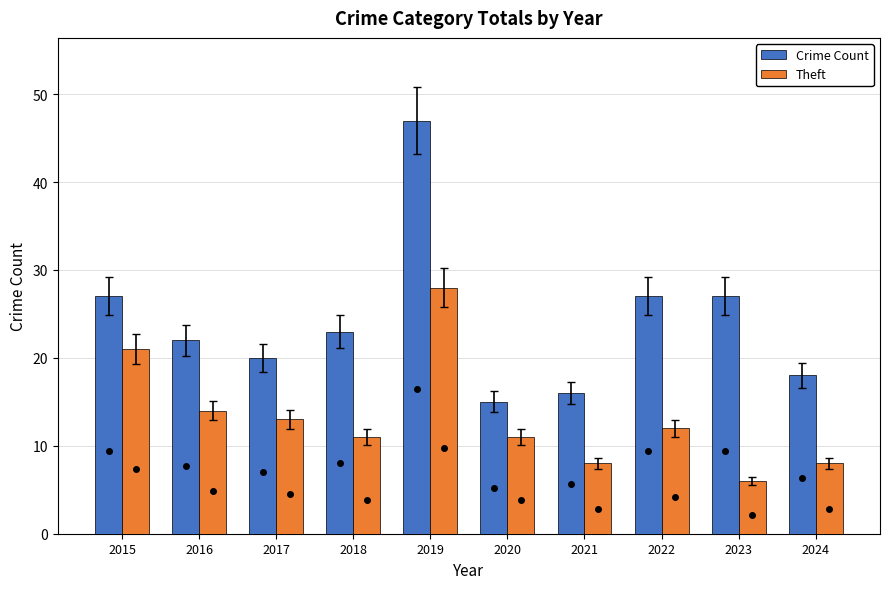

List the labels in order of Crime Count value, largest first.

2019, 2015, 2022, 2023, 2018, 2016, 2017, 2024, 2021, 2020